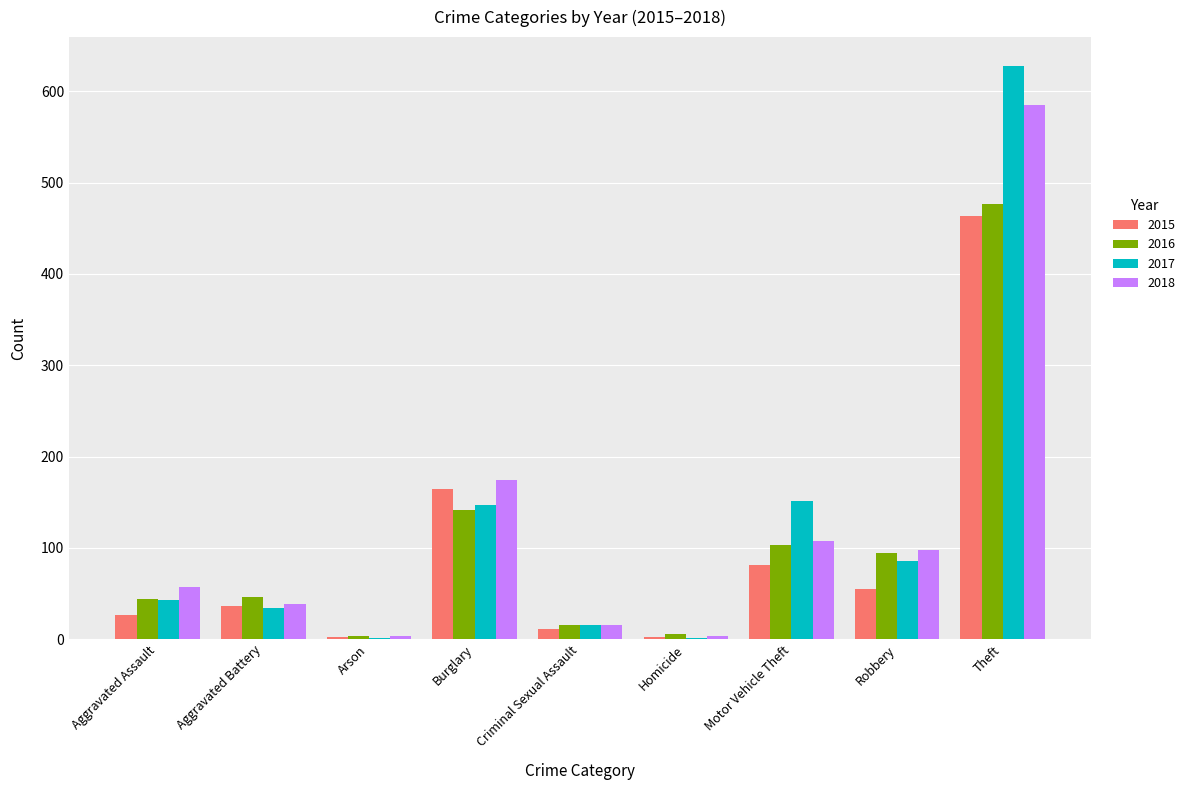

Does the chart contain stacked bars?

No